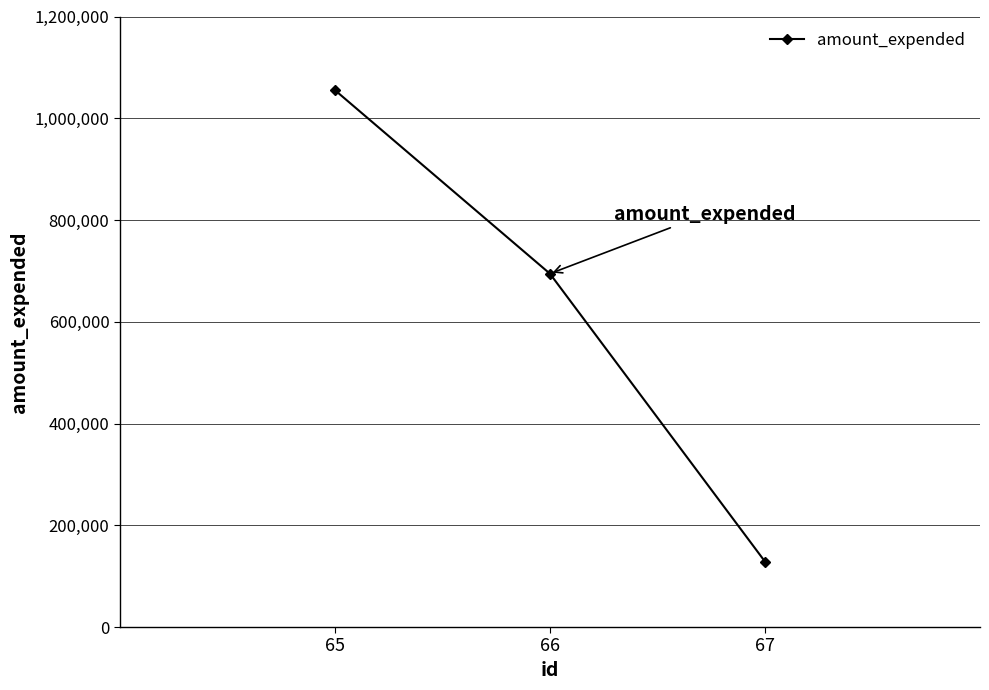

Rank the categories by value from highest to lowest.

65, 66, 67